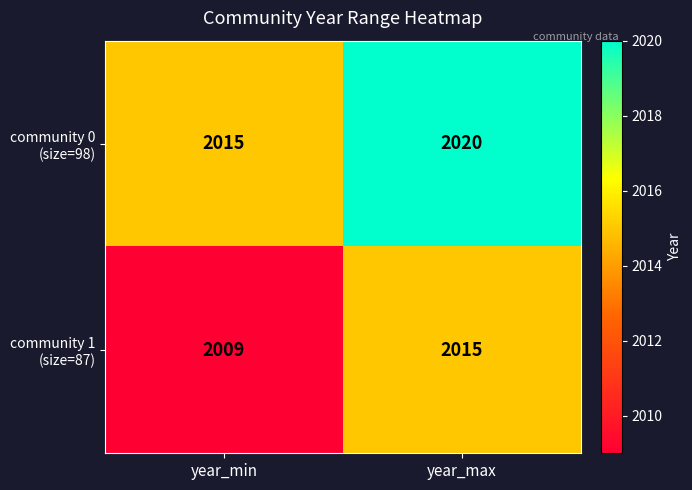

What is the spread (max minus min) of values at year_min?

6